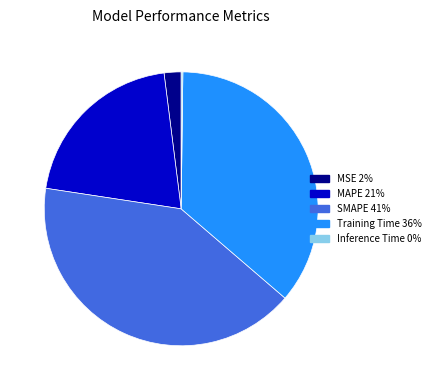

Do MAPE and MSE together represent more than half of the pie?

No